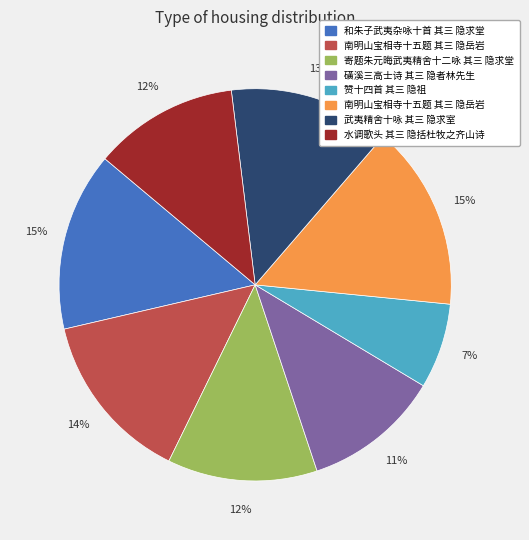

Does any single category account for the majority?

No